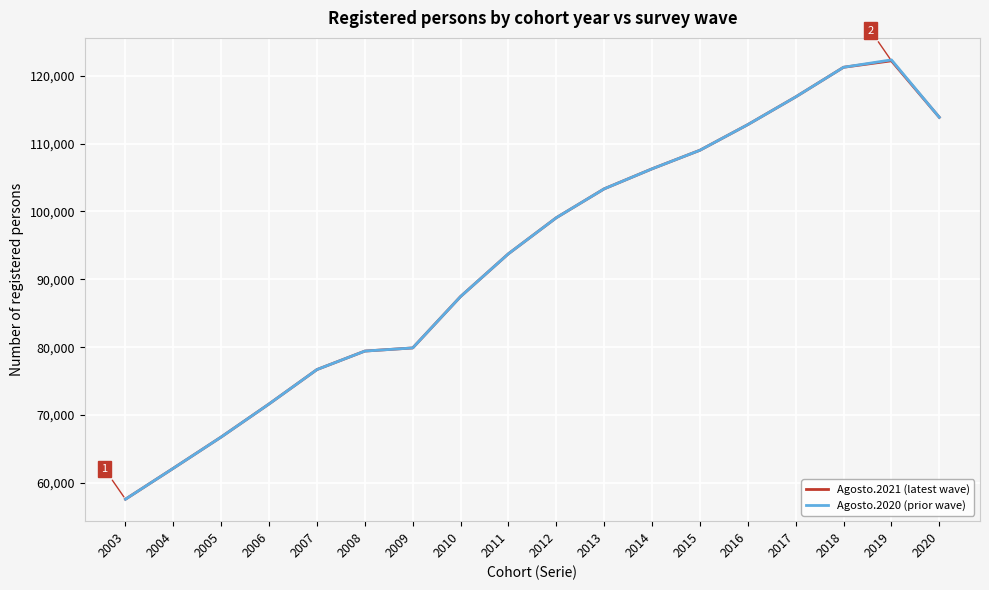

Is this an area chart (filled region under the line)?

No